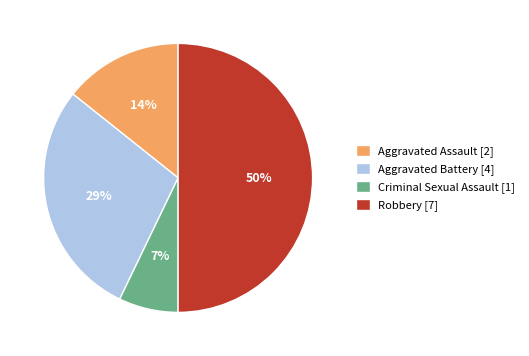

To the nearest percent, what percentage of the pie is Aggravated Assault?

14%